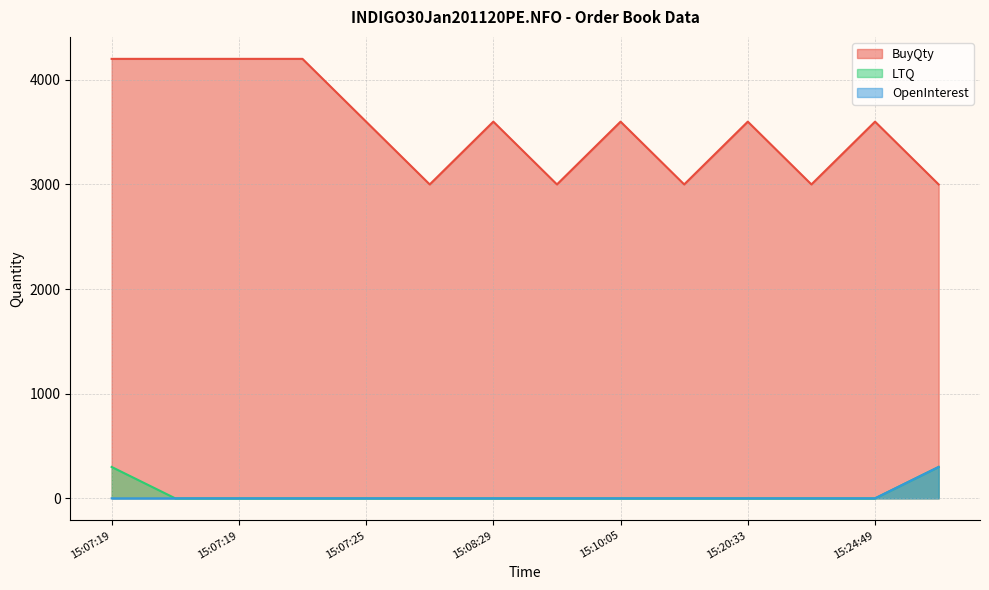

Reading left to right, extract all data points from this chart.

BuyQty: 4200	4200	4200	4200	3600	3000	3600	3000	3600	3000	3600	3000	3600	3000
LTQ: 300	0	0	0	0	0	0	0	0	0	0	0	0	300
OpenInterest: 0	0	0	0	0	0	0	0	0	0	0	0	0	300